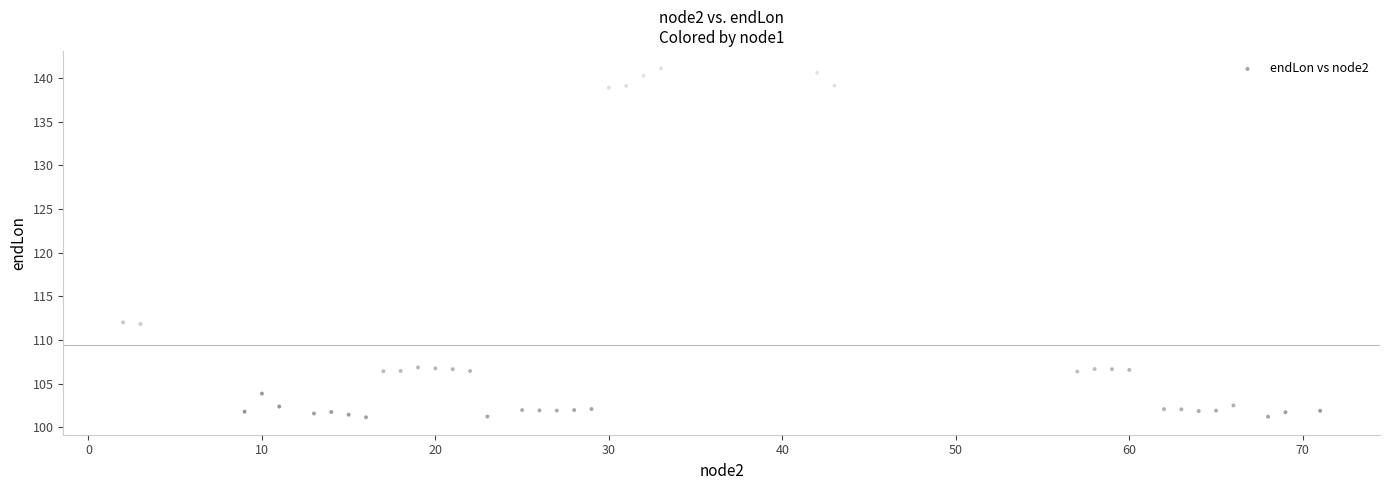

What is the range of X values (max minus min)?

69.0